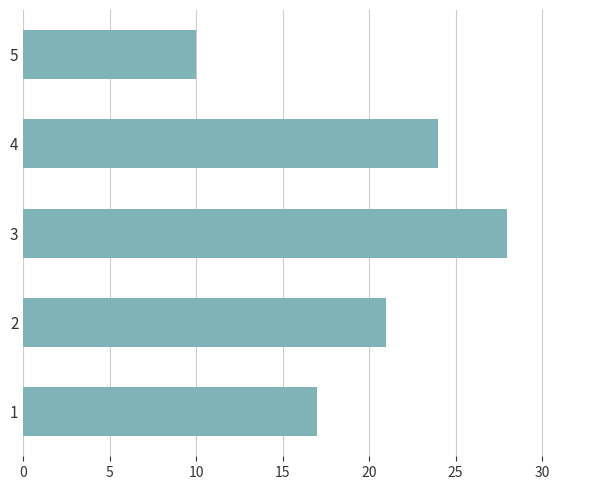

Does the chart contain any negative values?

No